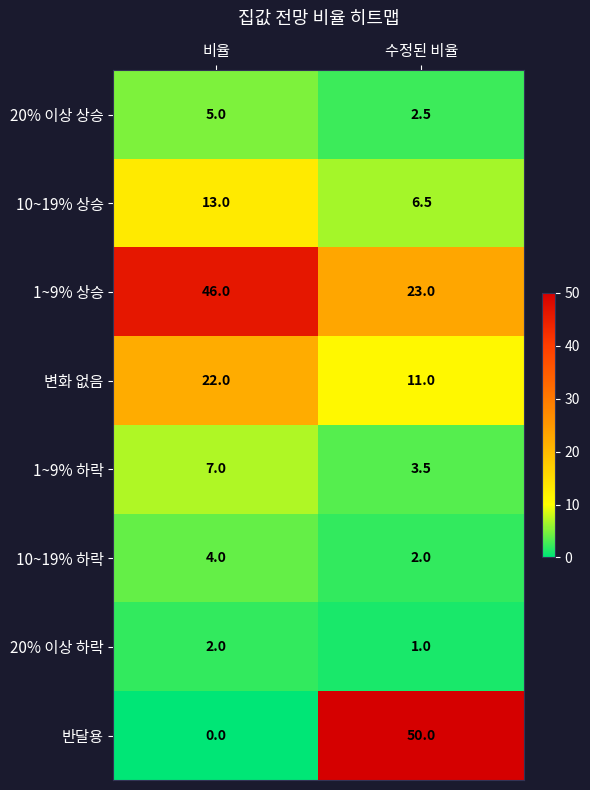

Reading left to right, extract all data points from this chart.

20% 이상 상승: 5.0	2.5
10~19% 상승: 13.0	6.5
1~9% 상승: 46.0	23.0
변화 없음: 22.0	11.0
1~9% 하락: 7.0	3.5
10~19% 하락: 4.0	2.0
20% 이상 하락: 2.0	1.0
반달용: 0.0	50.0